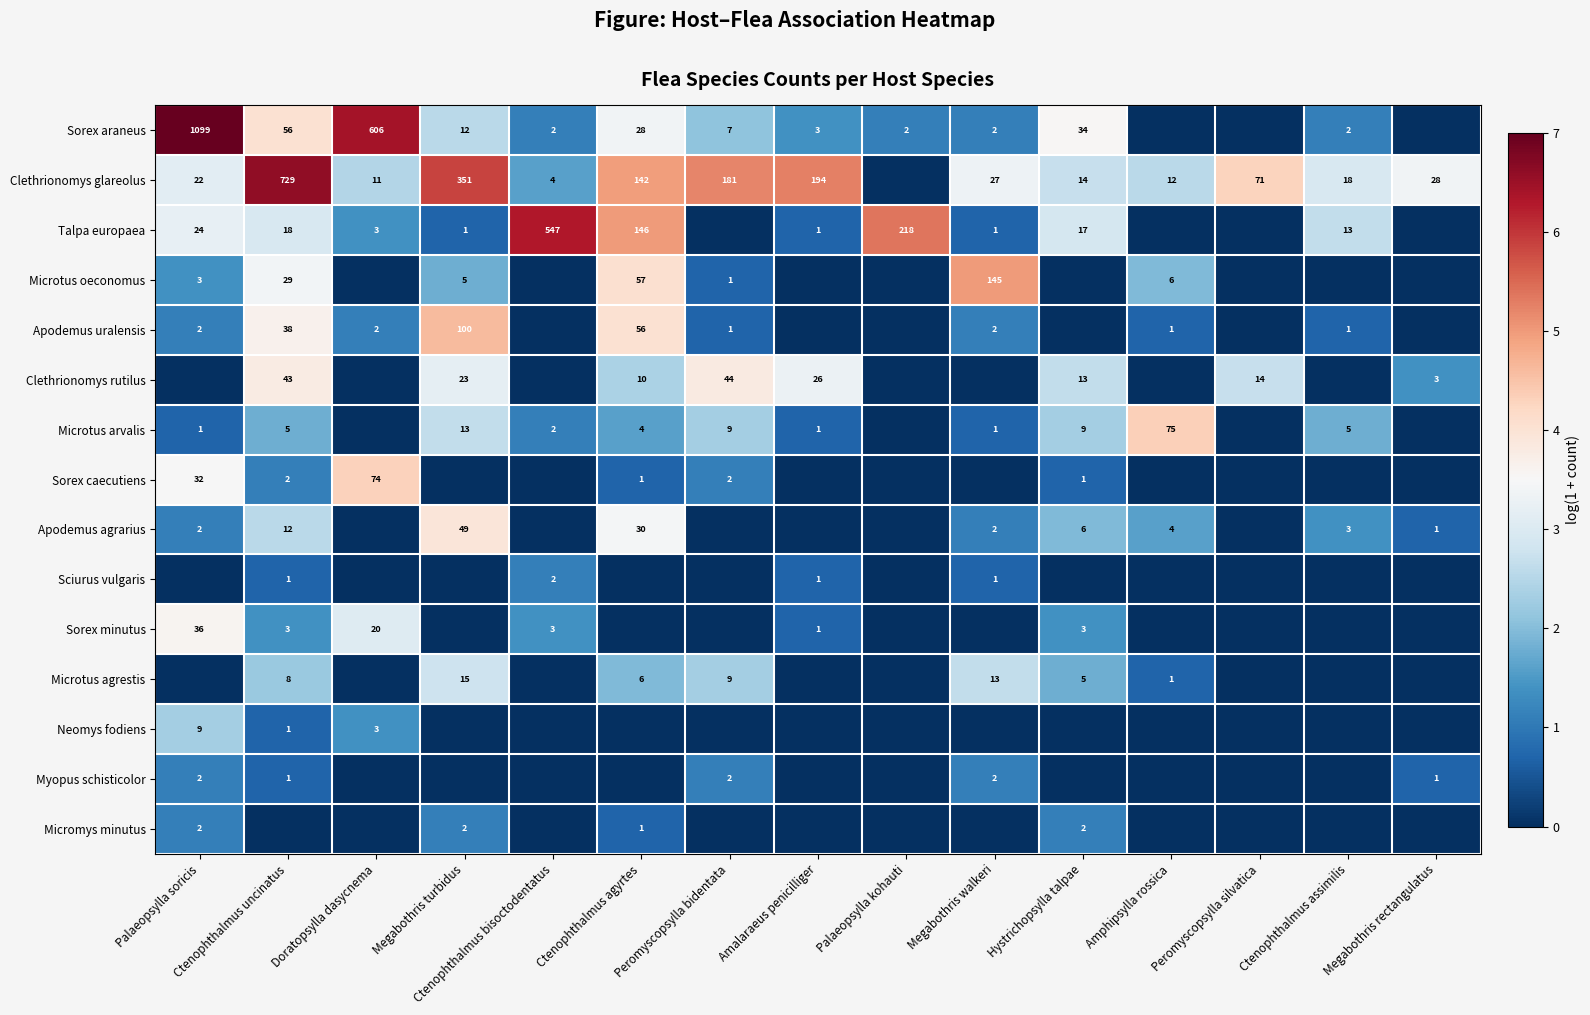

The value of Myopus schisticolor at Peromyscopsylla bidentata is 1. True or false?

False